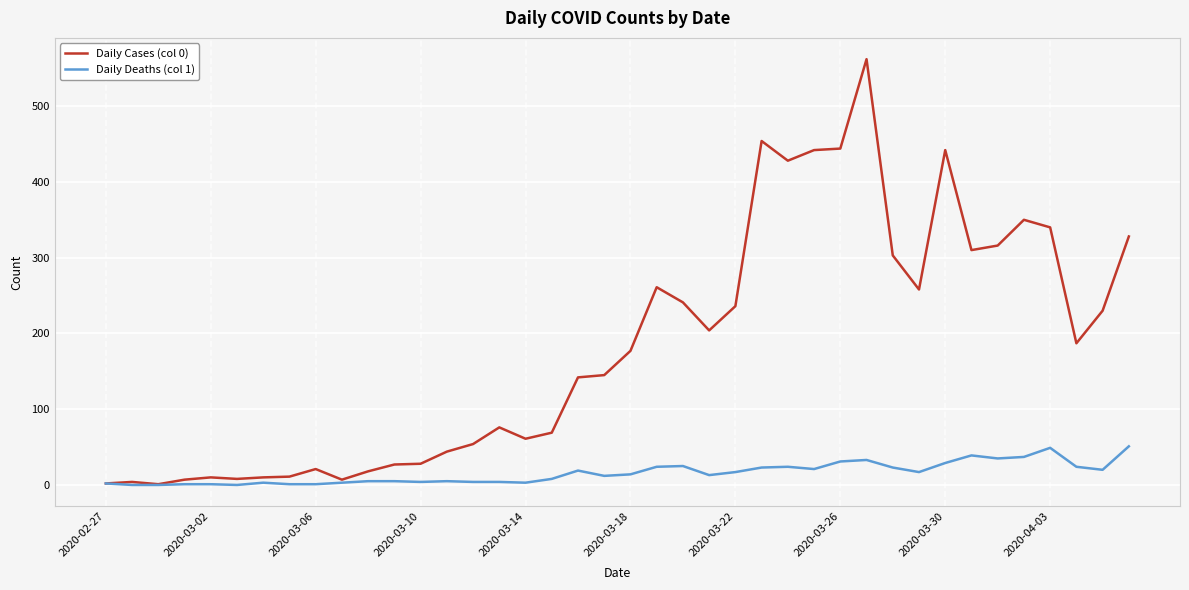

Which series has the widest spread of values?

Daily Cases (col 0)